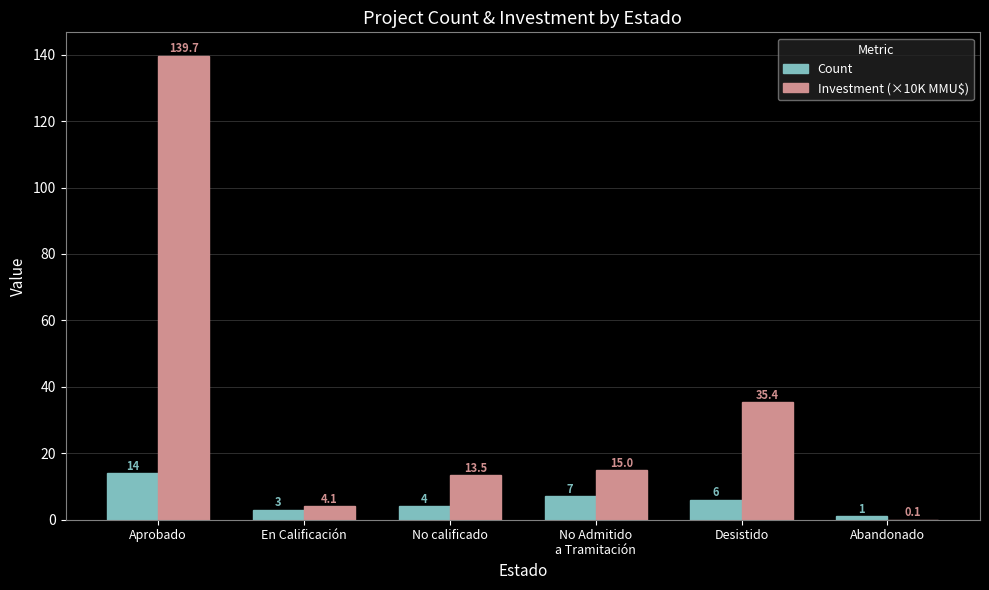

Which series changed the most between Aprobado and No calificado?

Investment (×10K MMU$)